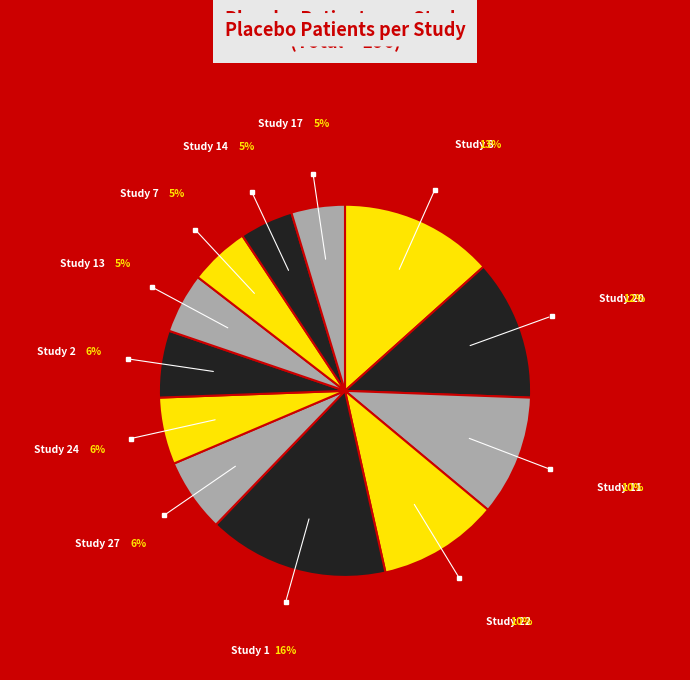

What is the largest slice in the pie chart?

Study 1